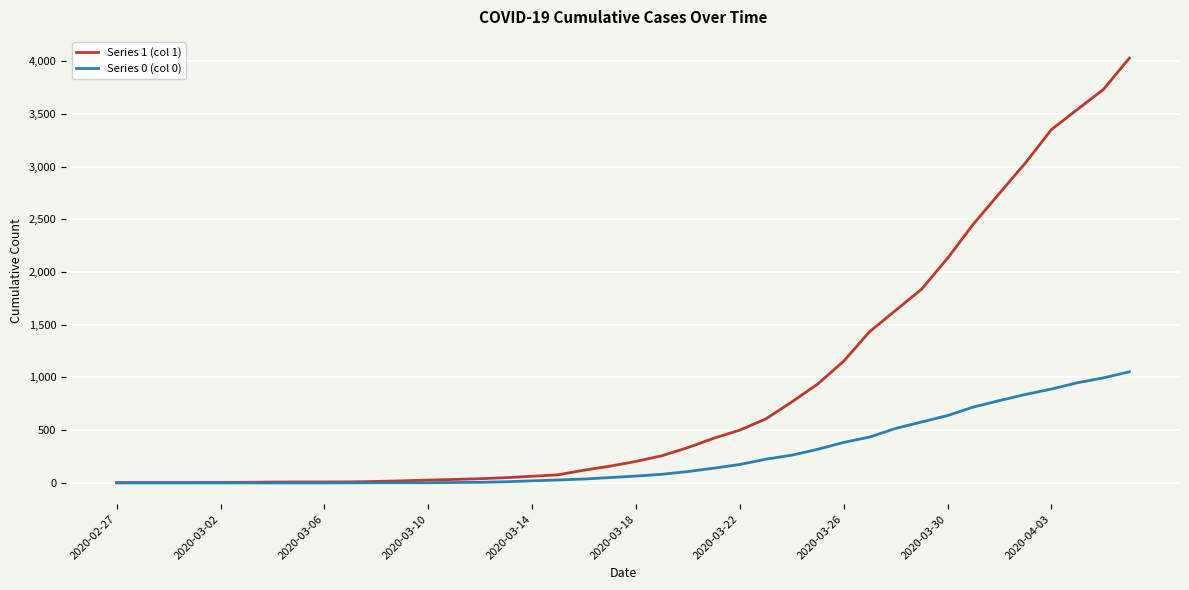

Which series has the largest total across all categories?

Series 1 (col 1)